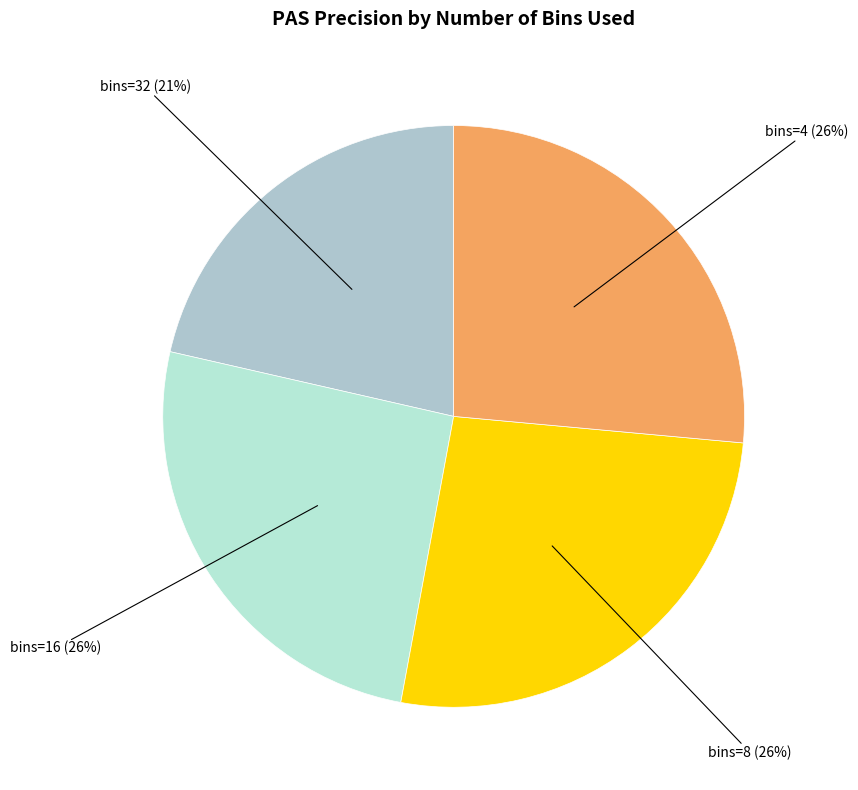

How many slices are in this pie chart?

4